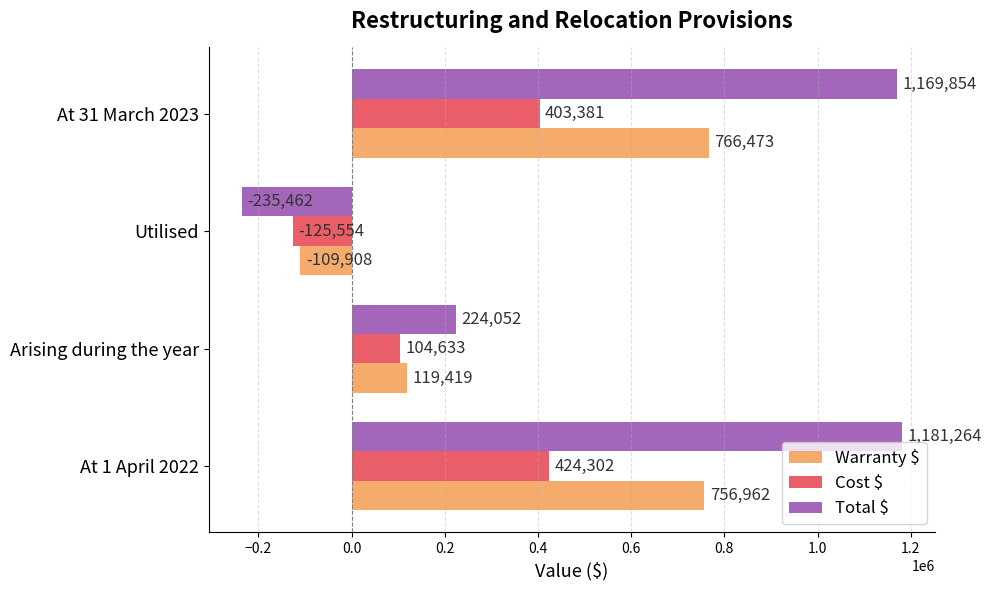

What is the greatest value displayed?

1181264